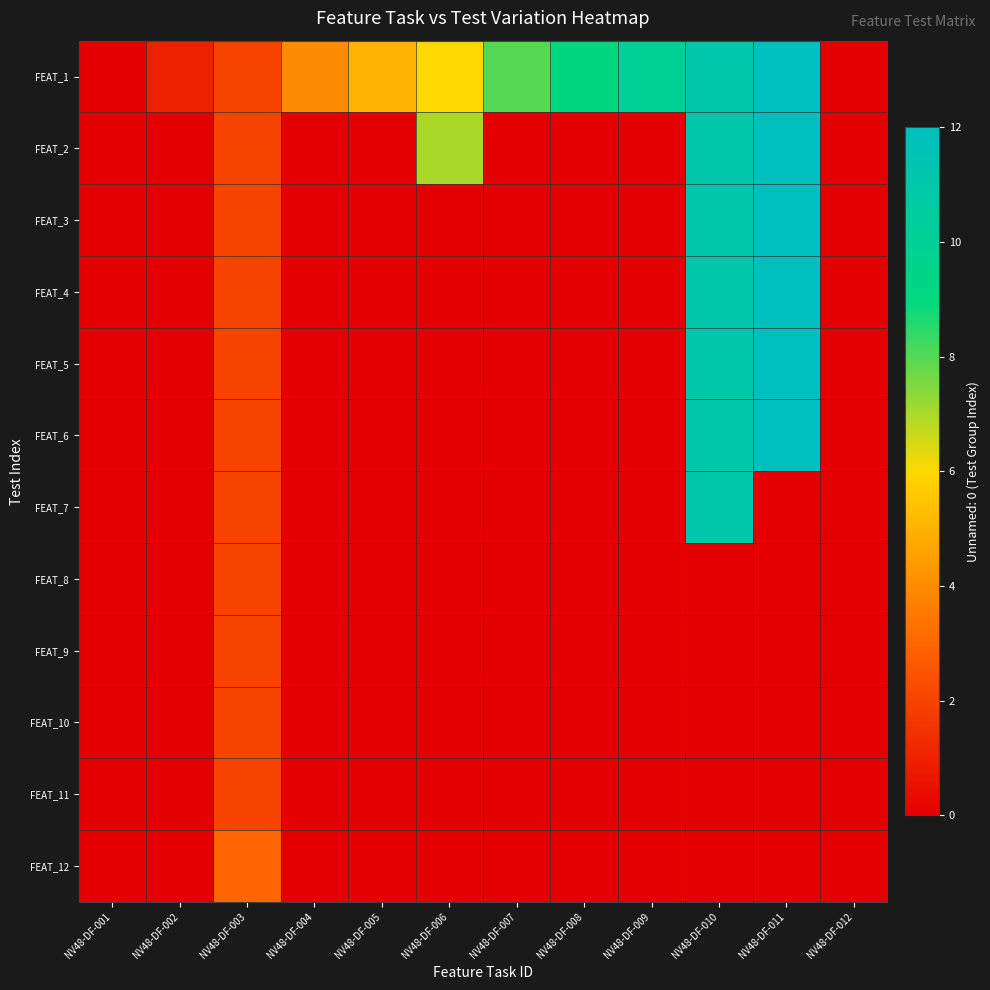

Reading right to left, transcribe all the data shown in this chart.

FEAT_1: NV48-DF-012=0	NV48-DF-011=12	NV48-DF-010=11	NV48-DF-009=10	NV48-DF-008=9	NV48-DF-007=8	NV48-DF-006=6	NV48-DF-005=5	NV48-DF-004=4	NV48-DF-003=2	NV48-DF-002=1	NV48-DF-001=0
FEAT_2: NV48-DF-012=0	NV48-DF-011=12	NV48-DF-010=11	NV48-DF-009=0	NV48-DF-008=0	NV48-DF-007=0	NV48-DF-006=7	NV48-DF-005=0	NV48-DF-004=0	NV48-DF-003=2	NV48-DF-002=0	NV48-DF-001=0
FEAT_3: NV48-DF-012=0	NV48-DF-011=12	NV48-DF-010=11	NV48-DF-009=0	NV48-DF-008=0	NV48-DF-007=0	NV48-DF-006=0	NV48-DF-005=0	NV48-DF-004=0	NV48-DF-003=2	NV48-DF-002=0	NV48-DF-001=0
FEAT_4: NV48-DF-012=0	NV48-DF-011=12	NV48-DF-010=11	NV48-DF-009=0	NV48-DF-008=0	NV48-DF-007=0	NV48-DF-006=0	NV48-DF-005=0	NV48-DF-004=0	NV48-DF-003=2	NV48-DF-002=0	NV48-DF-001=0
FEAT_5: NV48-DF-012=0	NV48-DF-011=12	NV48-DF-010=11	NV48-DF-009=0	NV48-DF-008=0	NV48-DF-007=0	NV48-DF-006=0	NV48-DF-005=0	NV48-DF-004=0	NV48-DF-003=2	NV48-DF-002=0	NV48-DF-001=0
FEAT_6: NV48-DF-012=0	NV48-DF-011=12	NV48-DF-010=11	NV48-DF-009=0	NV48-DF-008=0	NV48-DF-007=0	NV48-DF-006=0	NV48-DF-005=0	NV48-DF-004=0	NV48-DF-003=2	NV48-DF-002=0	NV48-DF-001=0
FEAT_7: NV48-DF-012=0	NV48-DF-011=0	NV48-DF-010=11	NV48-DF-009=0	NV48-DF-008=0	NV48-DF-007=0	NV48-DF-006=0	NV48-DF-005=0	NV48-DF-004=0	NV48-DF-003=2	NV48-DF-002=0	NV48-DF-001=0
FEAT_8: NV48-DF-012=0	NV48-DF-011=0	NV48-DF-010=0	NV48-DF-009=0	NV48-DF-008=0	NV48-DF-007=0	NV48-DF-006=0	NV48-DF-005=0	NV48-DF-004=0	NV48-DF-003=2	NV48-DF-002=0	NV48-DF-001=0
FEAT_9: NV48-DF-012=0	NV48-DF-011=0	NV48-DF-010=0	NV48-DF-009=0	NV48-DF-008=0	NV48-DF-007=0	NV48-DF-006=0	NV48-DF-005=0	NV48-DF-004=0	NV48-DF-003=2	NV48-DF-002=0	NV48-DF-001=0
FEAT_10: NV48-DF-012=0	NV48-DF-011=0	NV48-DF-010=0	NV48-DF-009=0	NV48-DF-008=0	NV48-DF-007=0	NV48-DF-006=0	NV48-DF-005=0	NV48-DF-004=0	NV48-DF-003=2	NV48-DF-002=0	NV48-DF-001=0
FEAT_11: NV48-DF-012=0	NV48-DF-011=0	NV48-DF-010=0	NV48-DF-009=0	NV48-DF-008=0	NV48-DF-007=0	NV48-DF-006=0	NV48-DF-005=0	NV48-DF-004=0	NV48-DF-003=2	NV48-DF-002=0	NV48-DF-001=0
FEAT_12: NV48-DF-012=0	NV48-DF-011=0	NV48-DF-010=0	NV48-DF-009=0	NV48-DF-008=0	NV48-DF-007=0	NV48-DF-006=0	NV48-DF-005=0	NV48-DF-004=0	NV48-DF-003=3	NV48-DF-002=0	NV48-DF-001=0